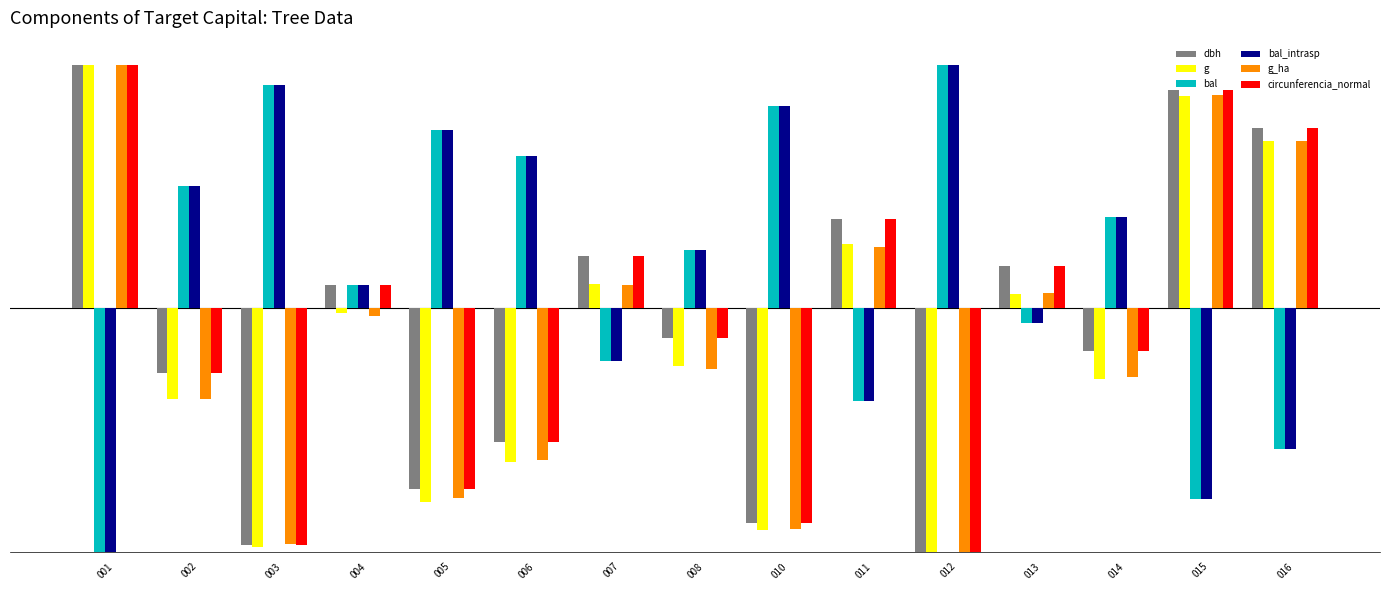

What is the difference between the second highest and minimum values in the circunferencia_normal series?

0.9